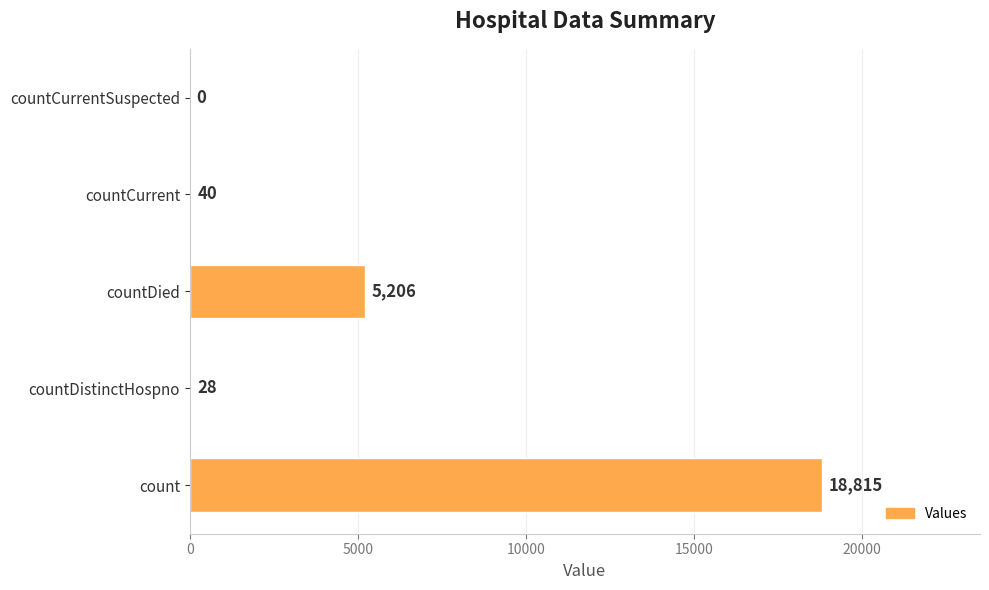

Read the value at countDistinctHospno.

28